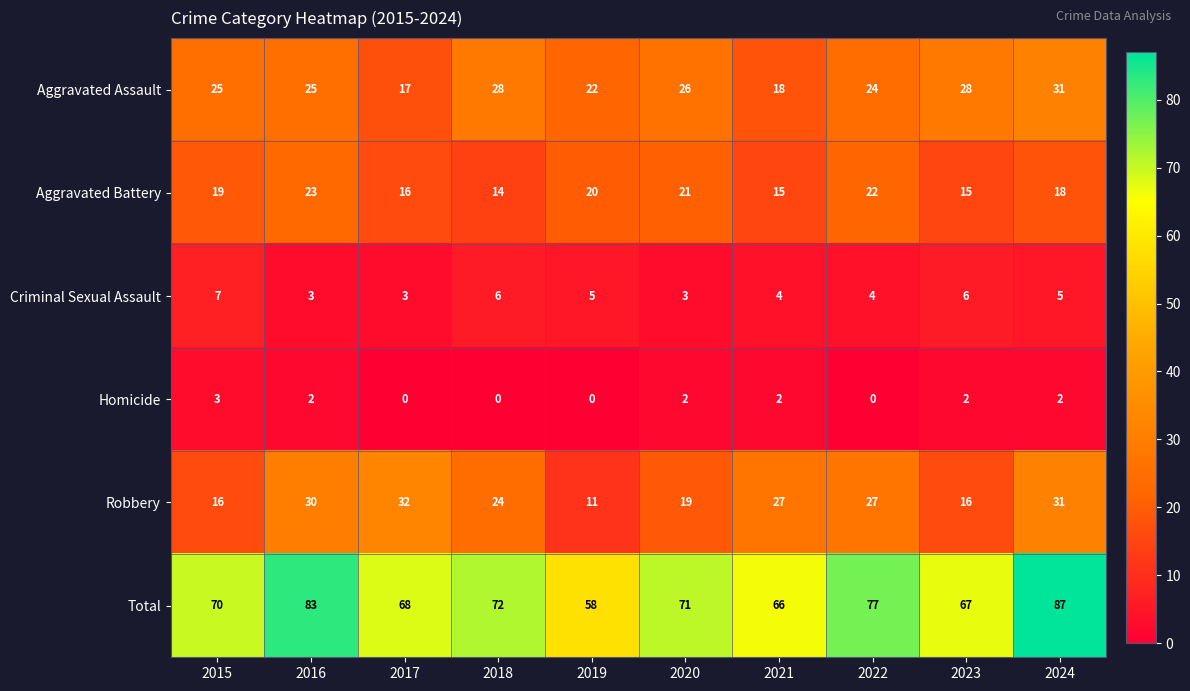

Is it true that Aggravated Assault equals 28 at 2018?

True